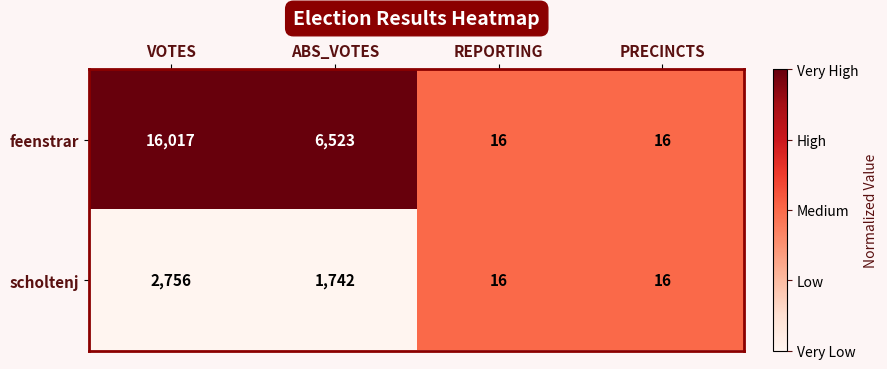

How many data points in feenstrar are less than 6523?

2